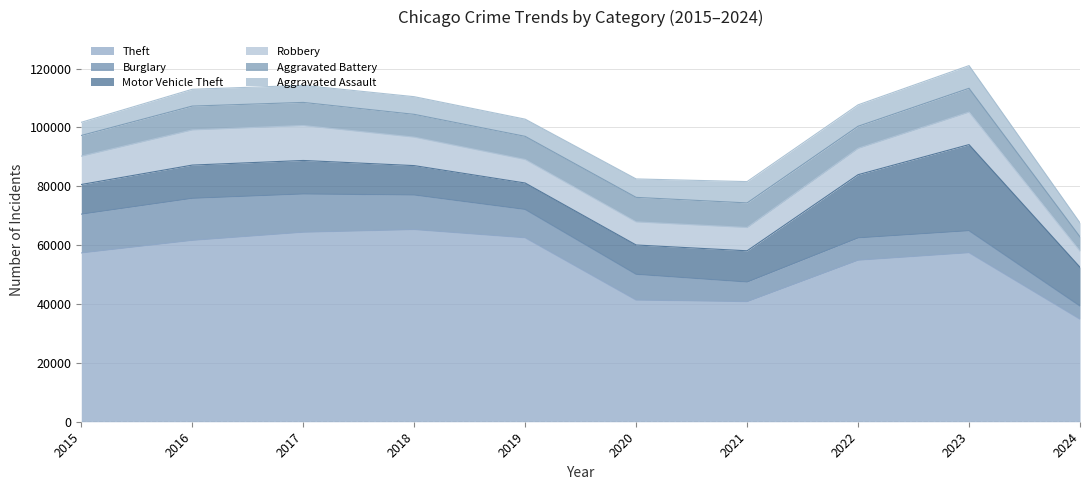

Reading left to right, extract all data points from this chart.

Theft: 57351	61623	64386	65289	62495	41336	40813	54879	57429	34833
Burglary: 13184	14289	13001	11747	9638	8758	6662	7593	7482	4474
Motor Vehicle Theft: 10068	11285	11380	9985	8977	9959	10603	21461	29245	13187
Robbery: 9638	11960	11880	9681	7995	7855	7920	8963	11054	5473
Aggravated Battery: 7019	8086	7845	7735	7858	8320	8347	7491	8080	4864
Aggravated Assault: 4480	5713	5793	6001	5841	6265	7242	7280	7710	4730